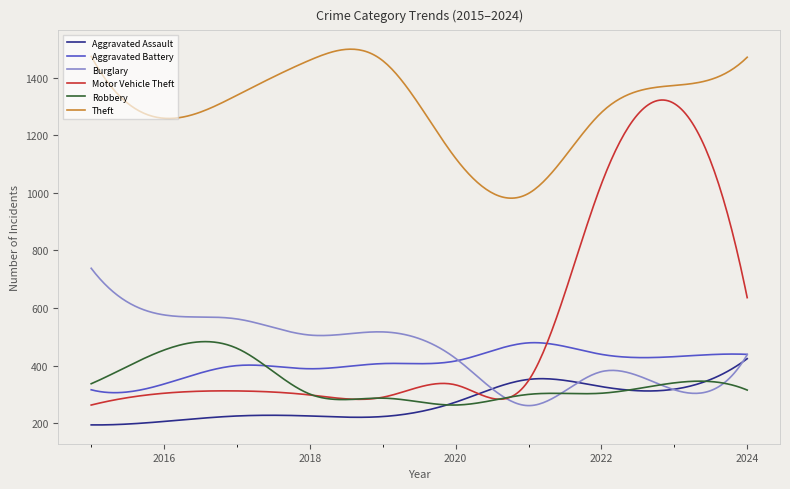

True or false: Burglary and Theft intersect in this chart.

False